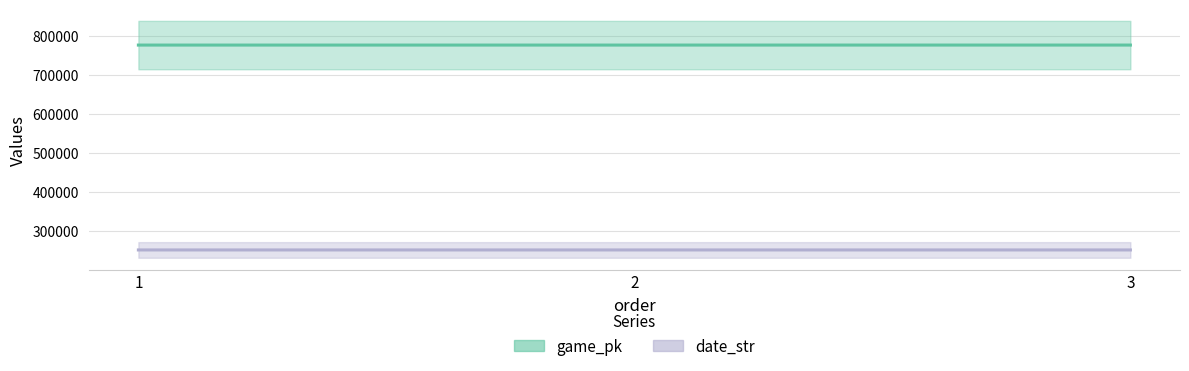

What is the value of the game_pk point at the 3rd from the left?

776732